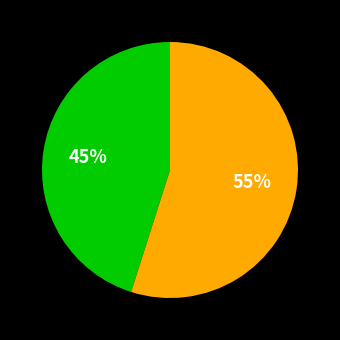

Does any single category account for the majority?

Yes